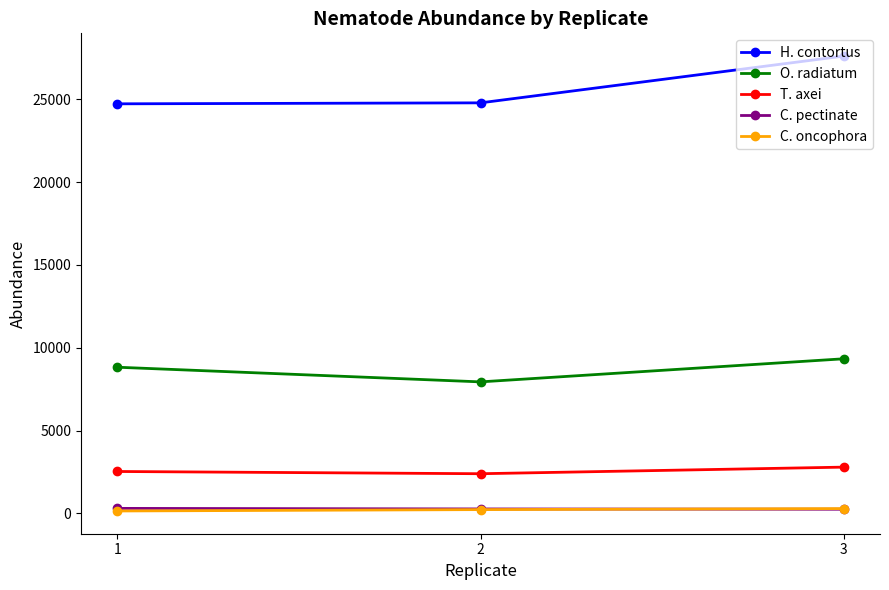

Read the C. oncophora value at 3, to the nearest 50.

300